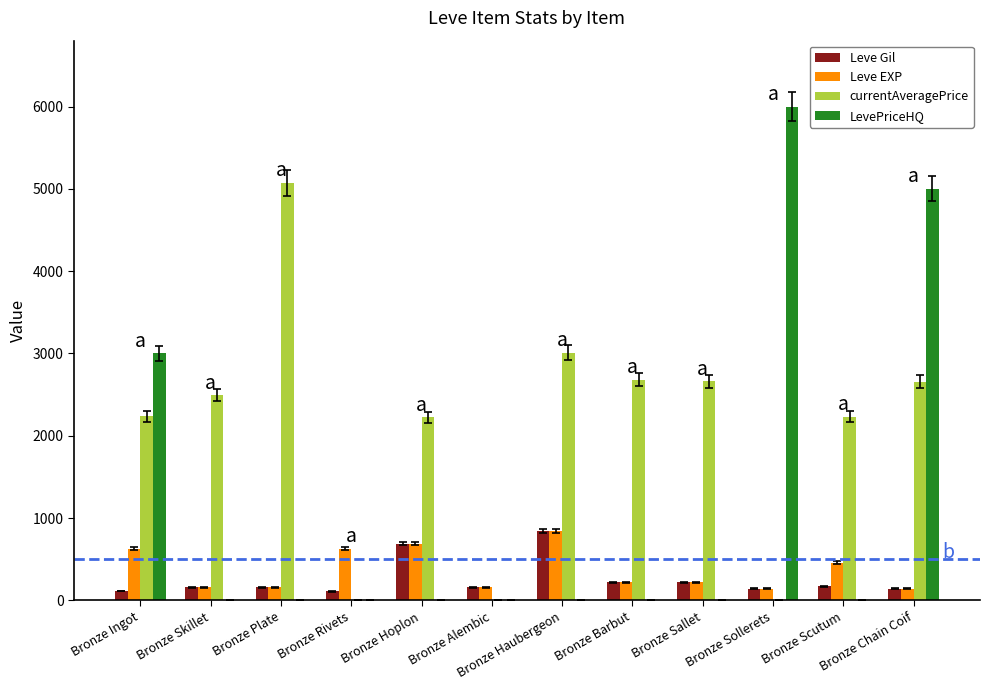

The value of LevePriceHQ at Bronze Haubergeon is -2387.6. True or false?

False